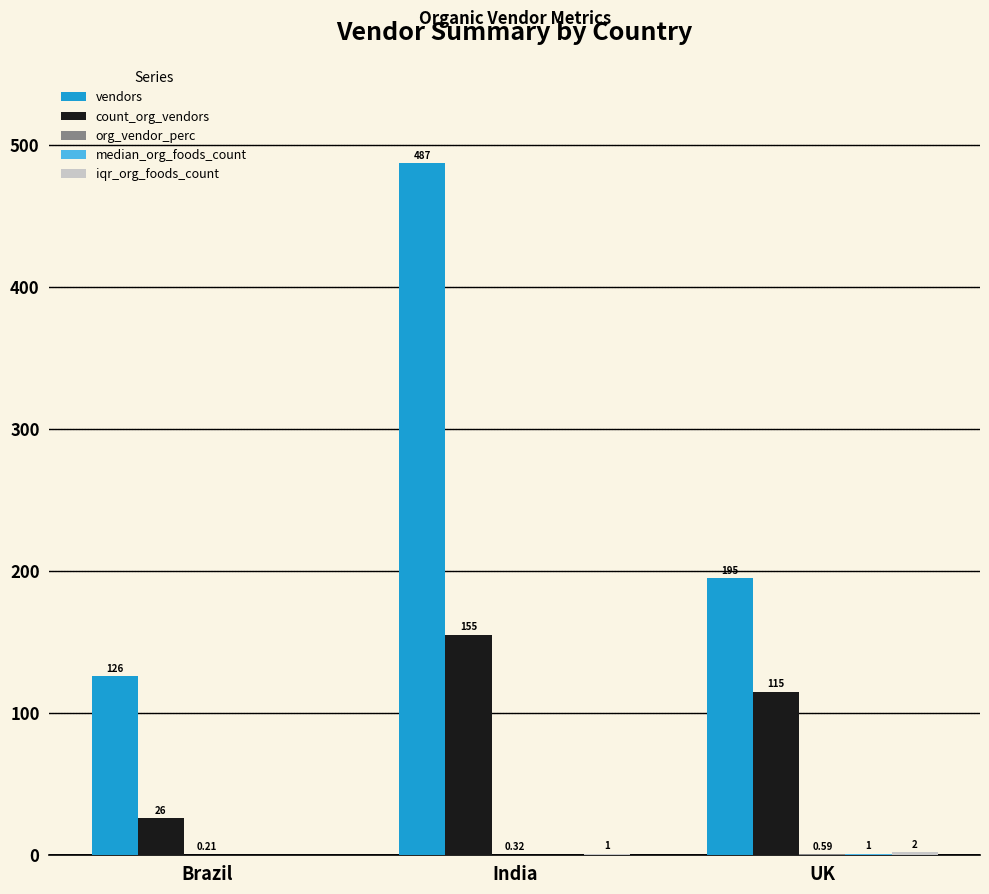

What is the sum of the vendors values at Brazil and India?

613.0